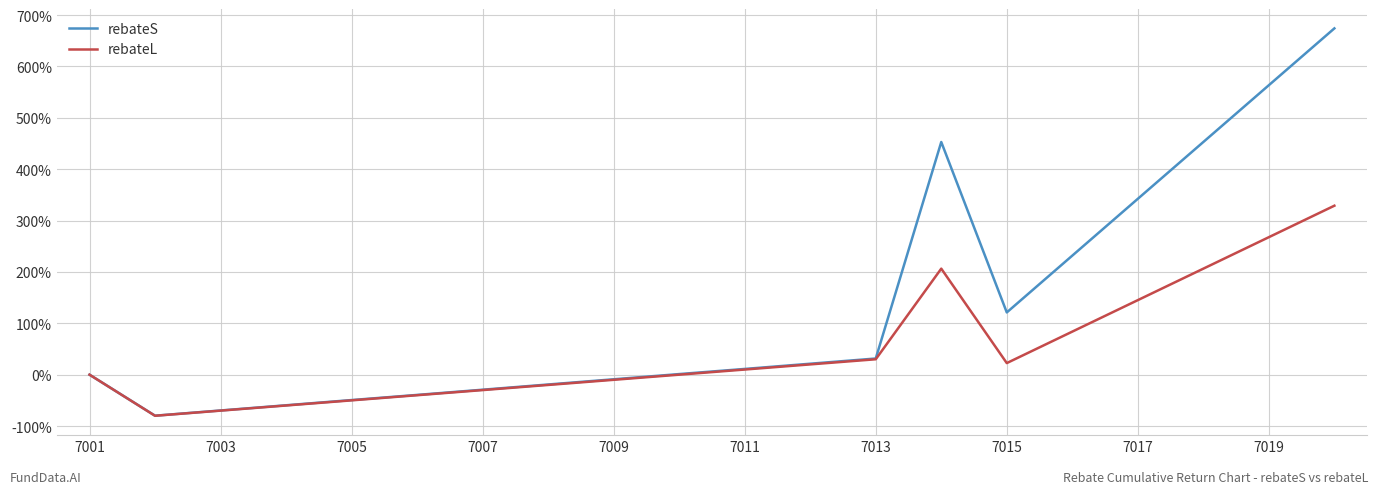

In rebateS, how many points are higher than both neighbors (excluding endpoints)?

1